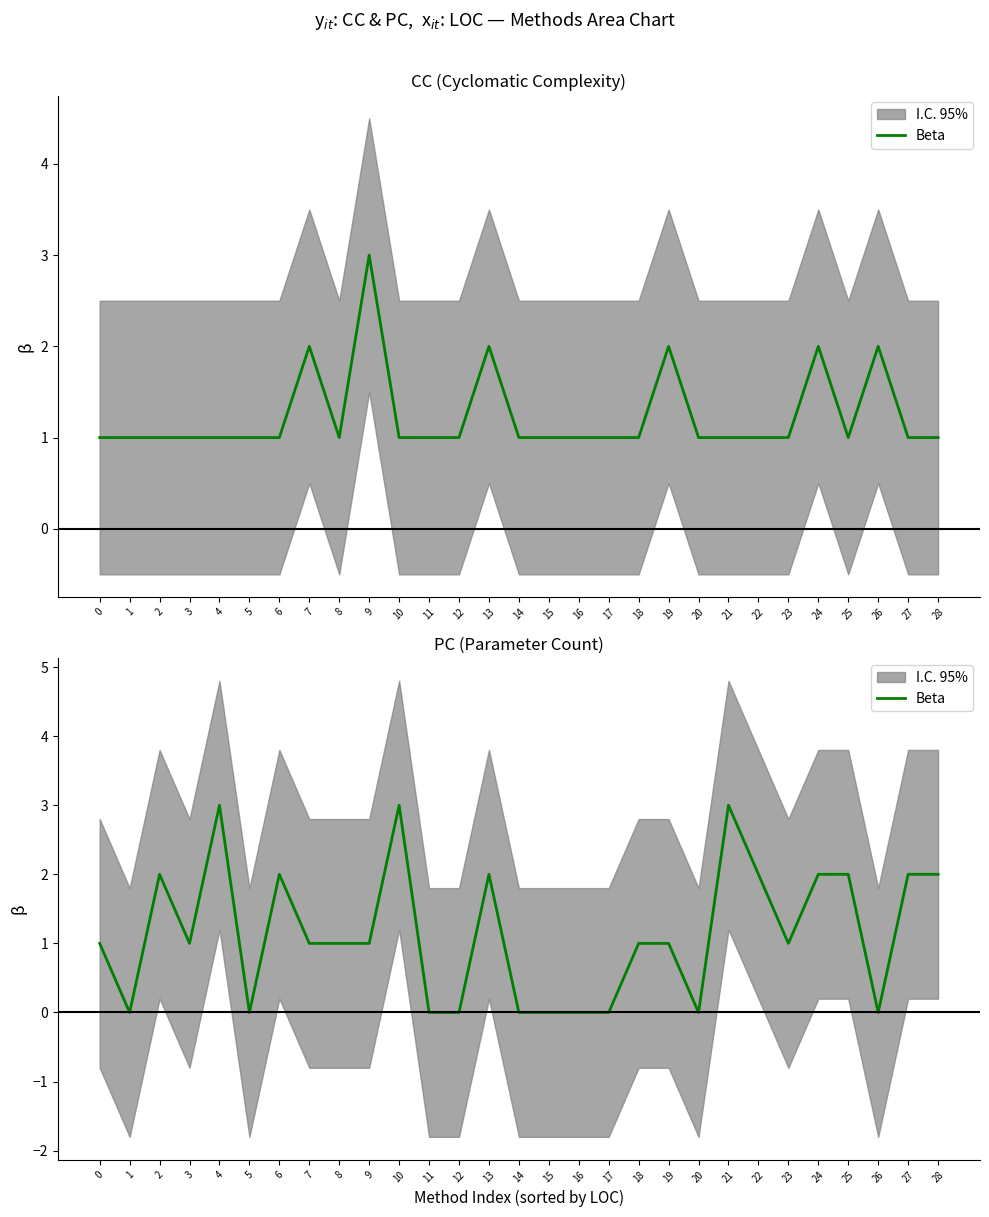

How many categories are shown in the chart?

29